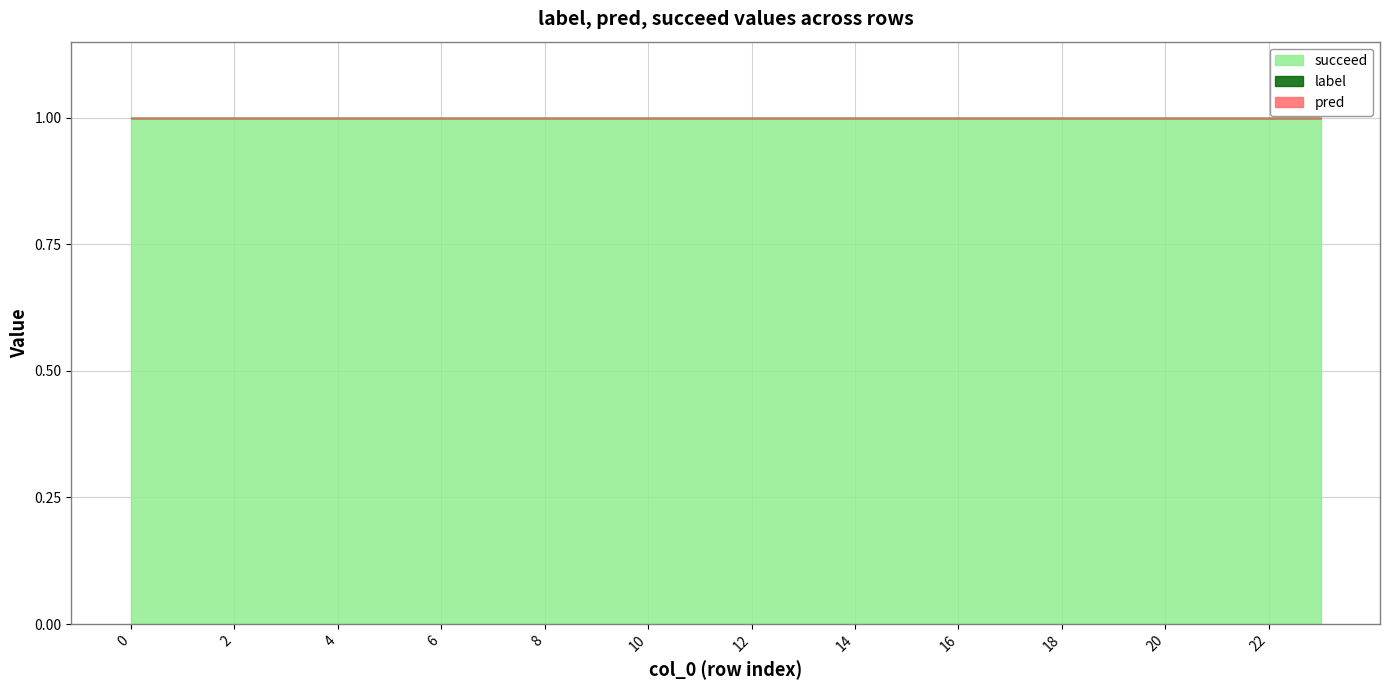

List the series in order of their peak value, highest first.

succeed, label, pred